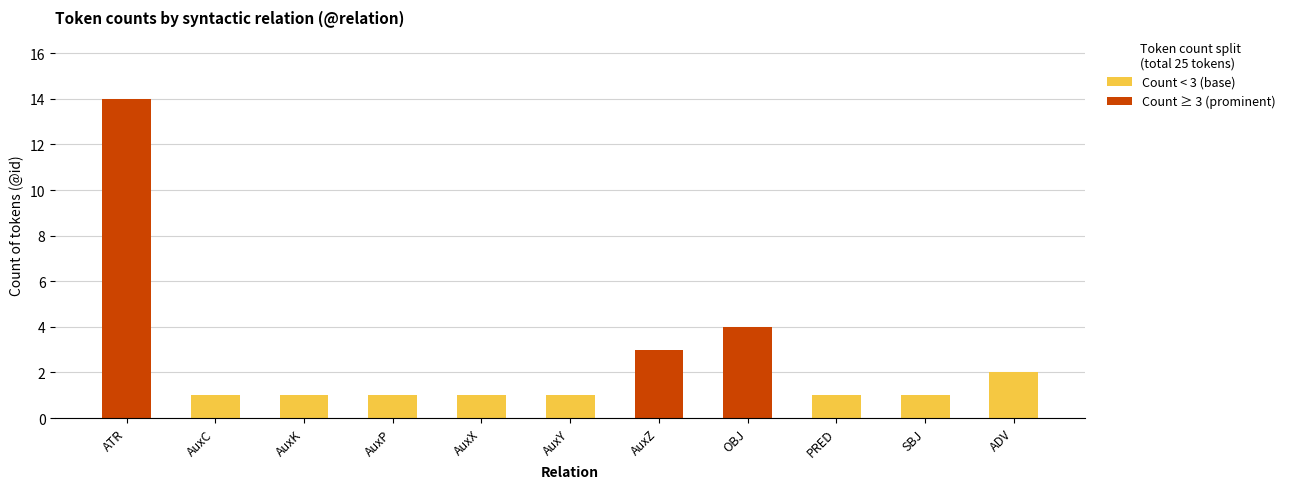

Is it true that Count < 3 (base) equals 1 at SBJ?

True